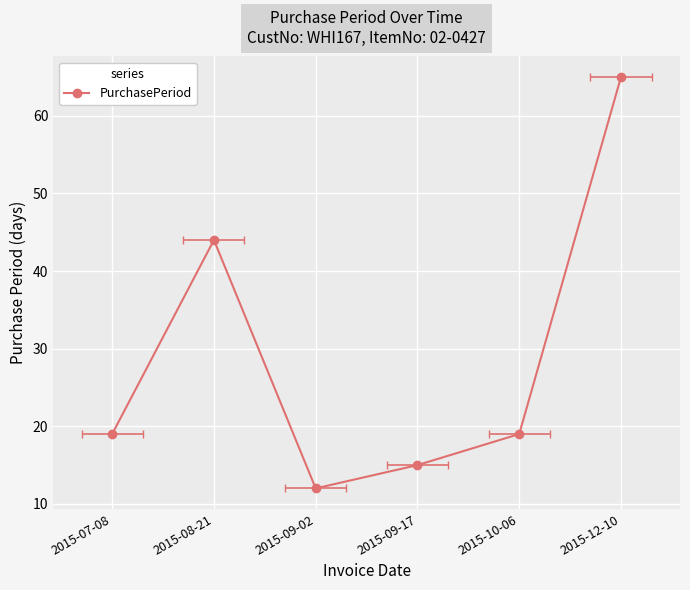

What is the sum of all values?

174